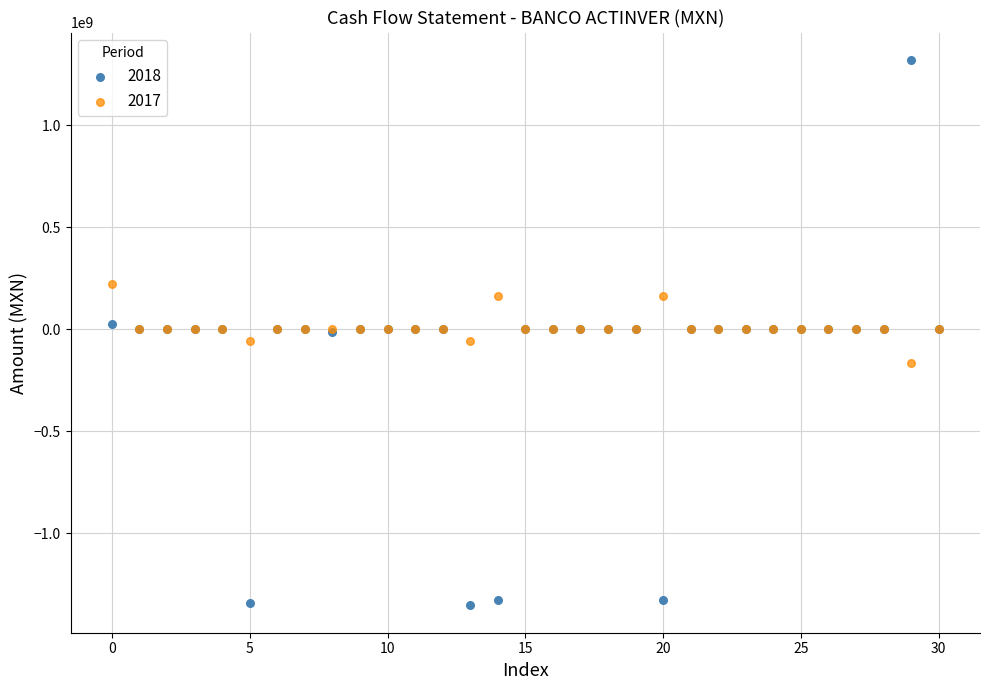

Which series has the widest spread of Y values?

2018